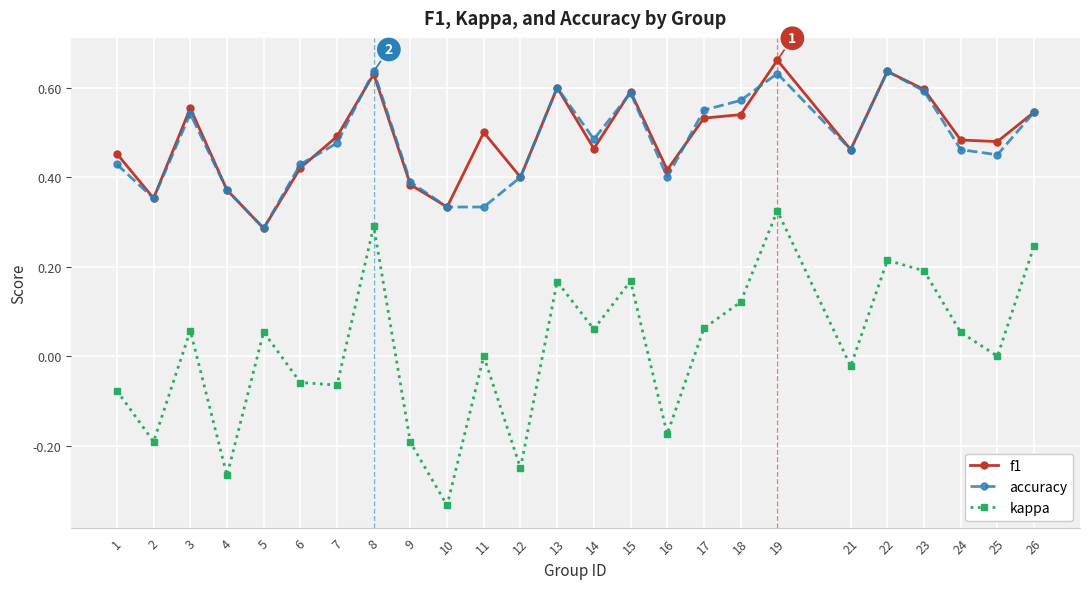

Which category has the highest value across all series?

19